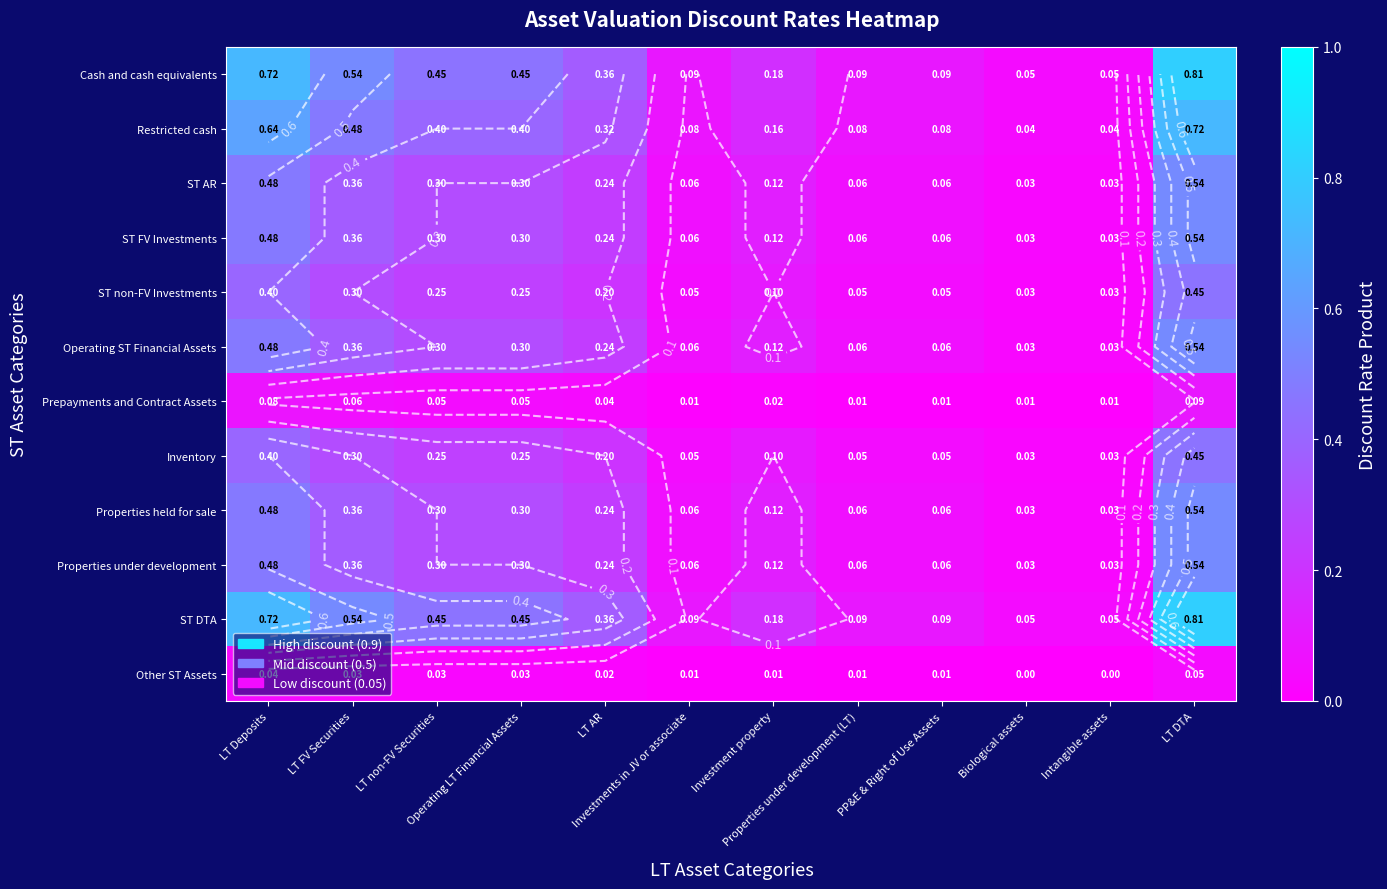

True or false: ST non-FV Investments has a value of 0.0 at Investments in JV or associate.

False